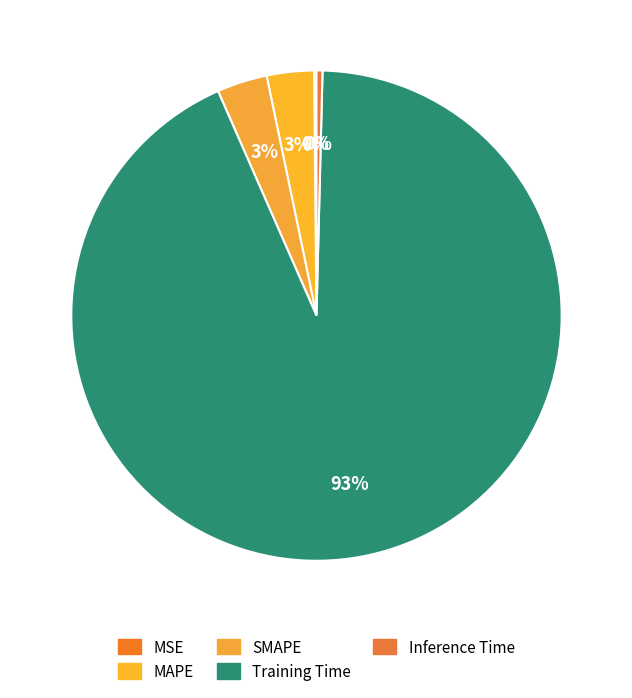

Which has a higher value, MAPE or Inference Time?

MAPE